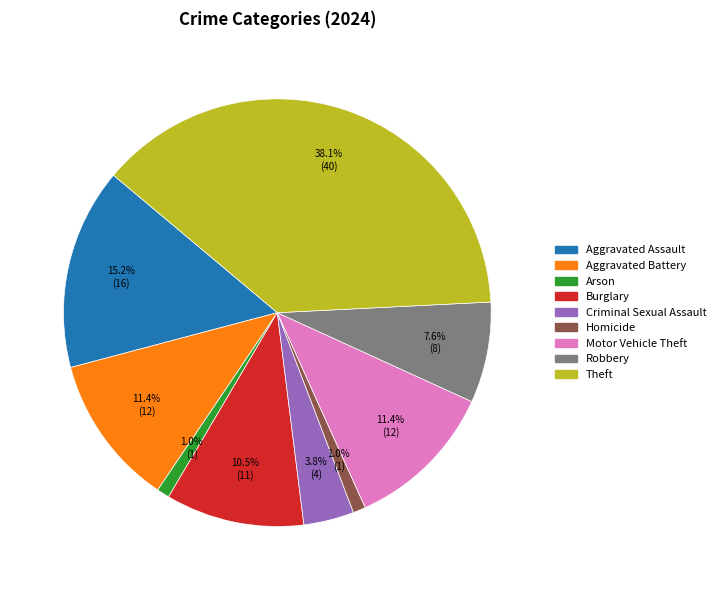

What is the largest slice in the pie chart?

Theft